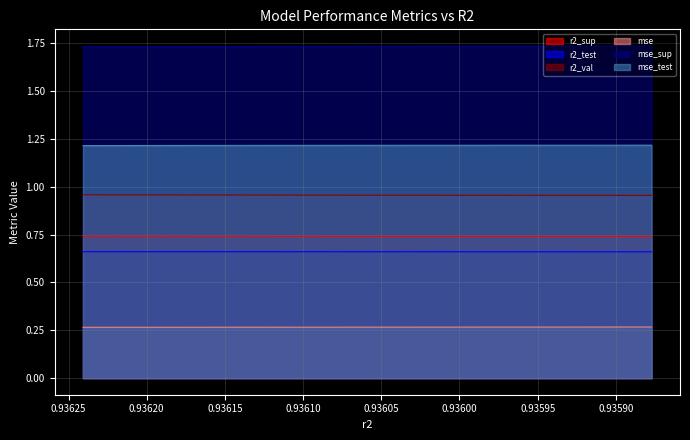

True or false: r2_sup and mse_sup cross at least once.

False